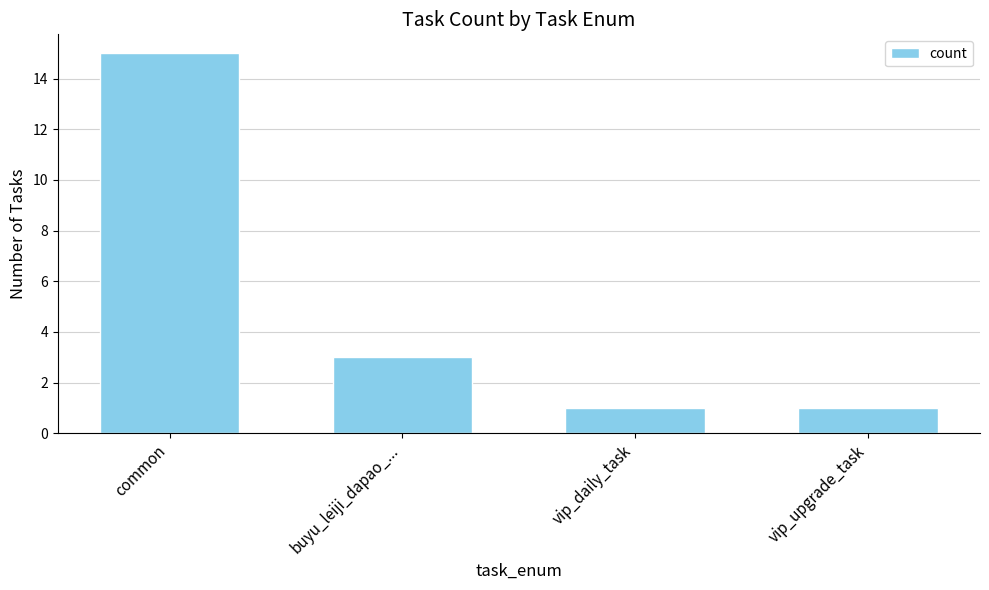

How many values are between 1 and 15?

4